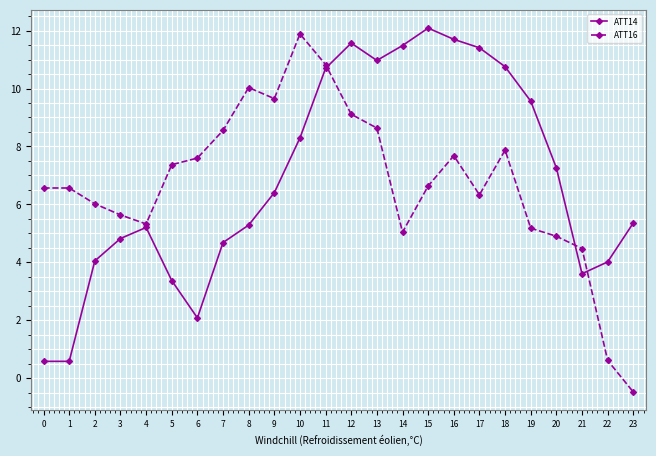

At 8, list the series in order from smallest to largest.

ATT14, ATT16